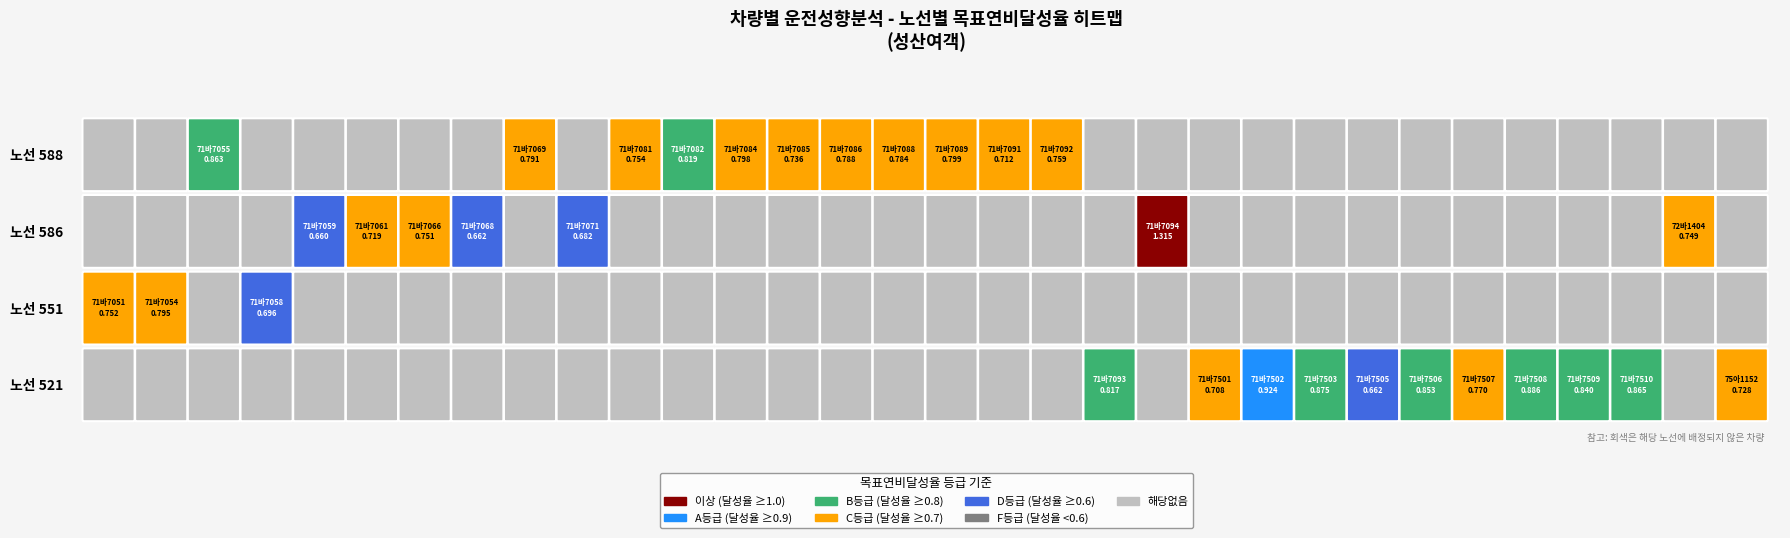

What is the difference between the 성산여객_521 values at 71바7508 and 75아1152?

0.2